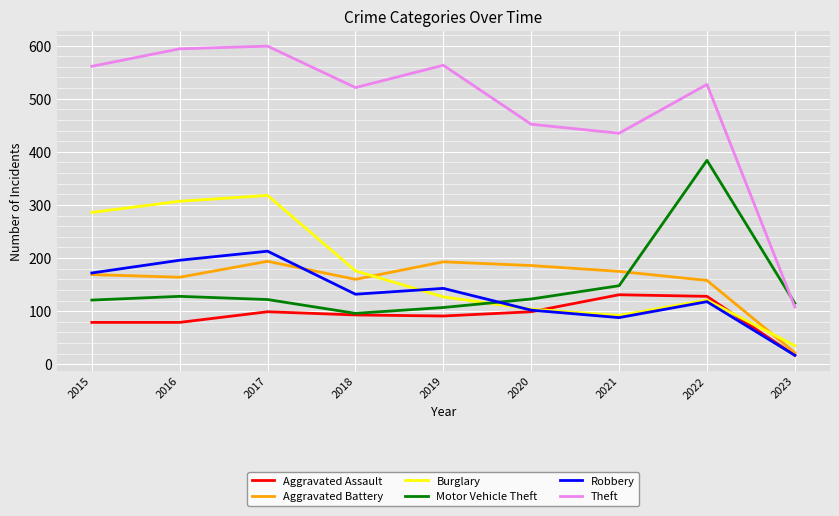

The Aggravated Assault series shows 78 at 2021. True or false?

False